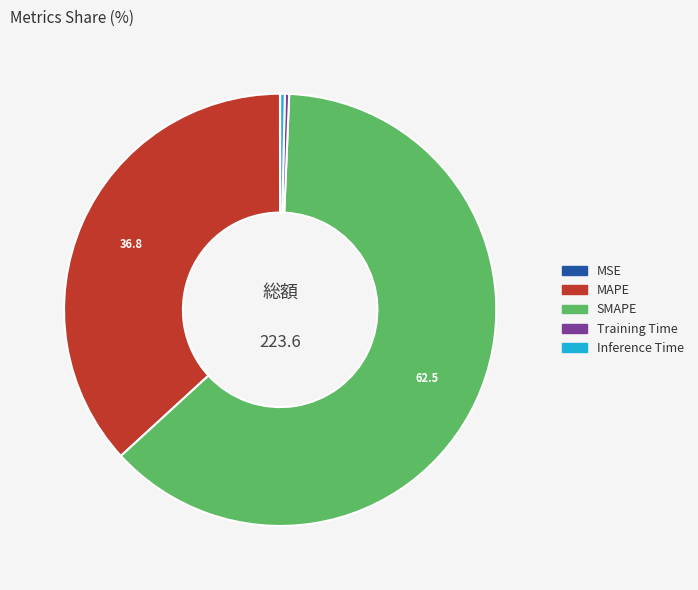

Which slice represents more than half of the pie?

SMAPE